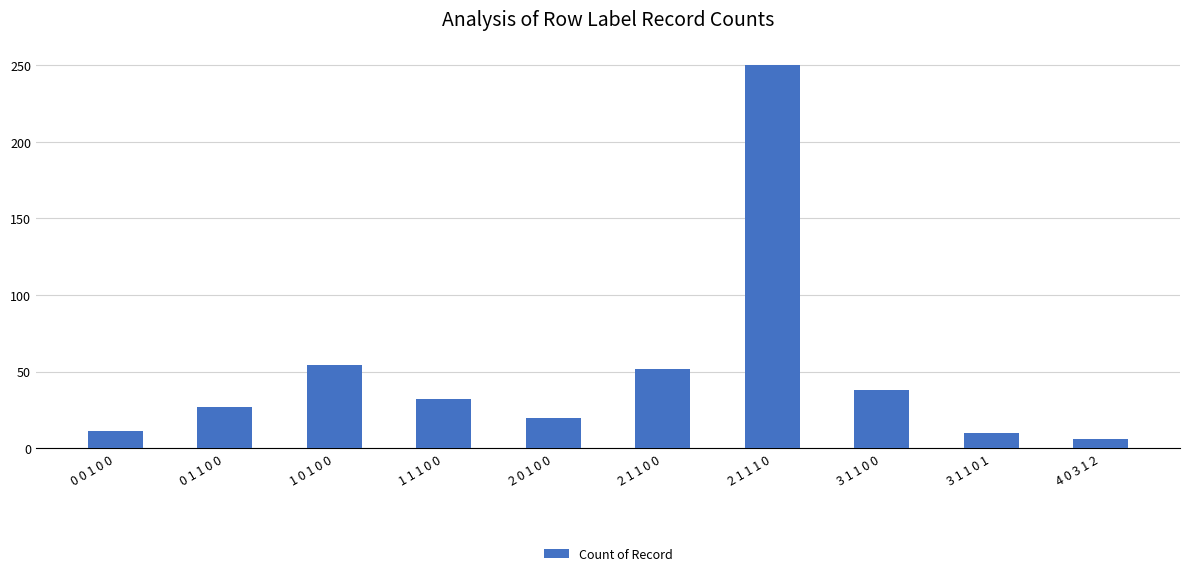

What is the average value?

50